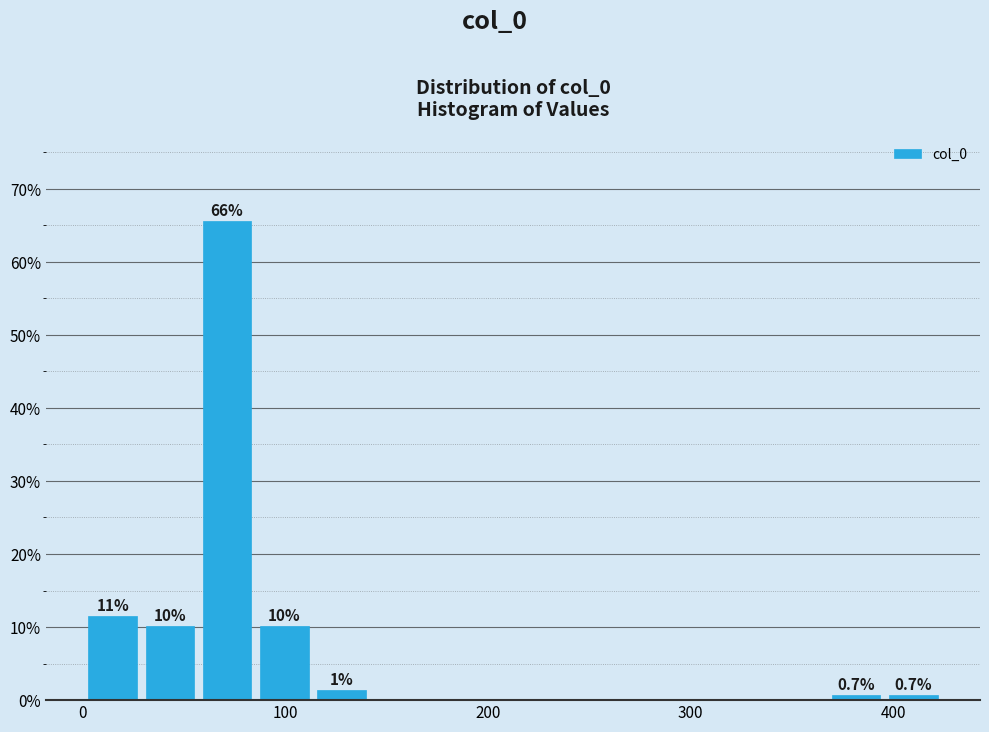

Around what value on the x-axis is the tallest bar? Give the approximate position of its centre, as read against the axis.

70